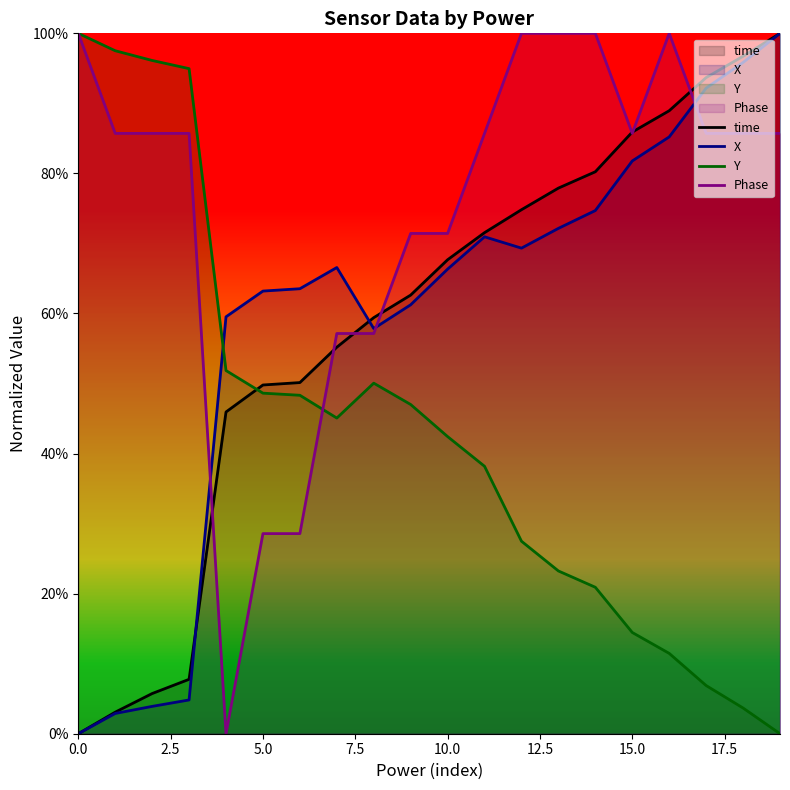

What is the difference between the highest and lowest values at 12?

0.7